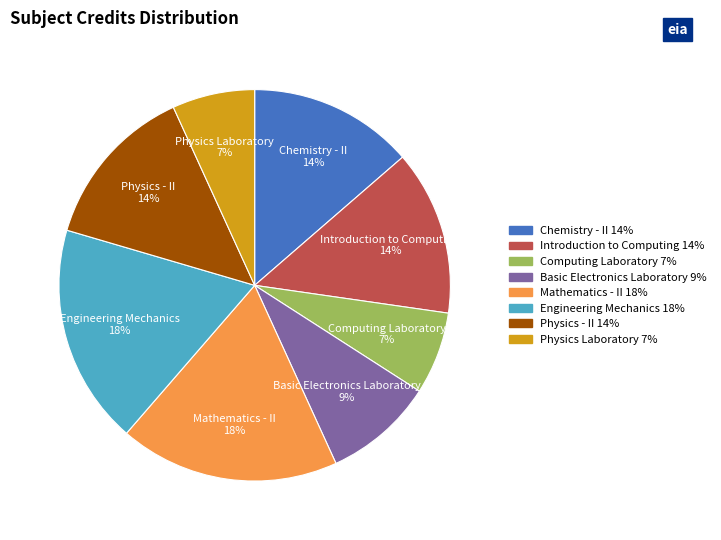

To the nearest percent, what portion does Basic Electronics Laboratory represent?

9%